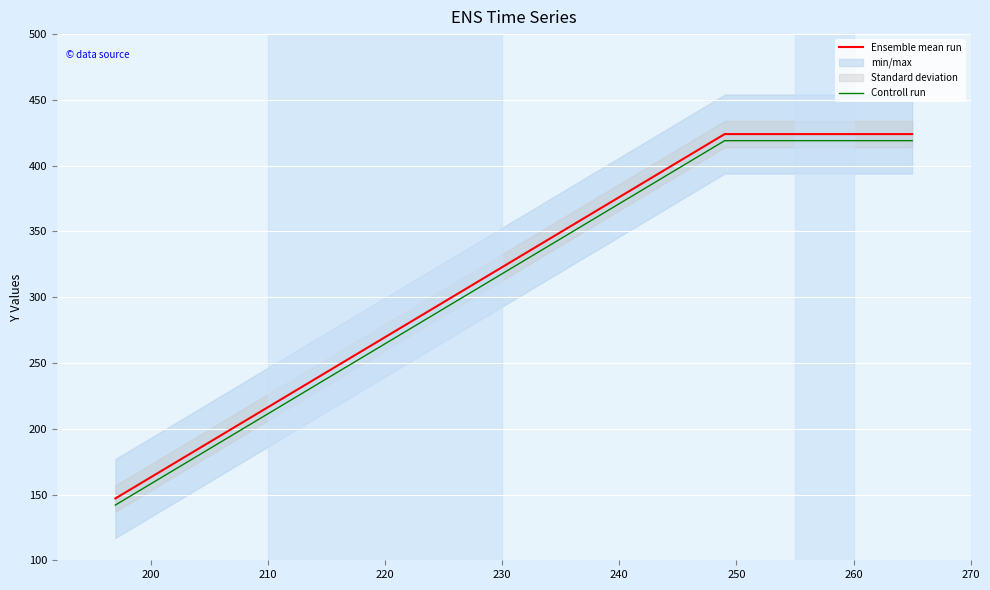

At how many categories does at least one series exceed 211?

2